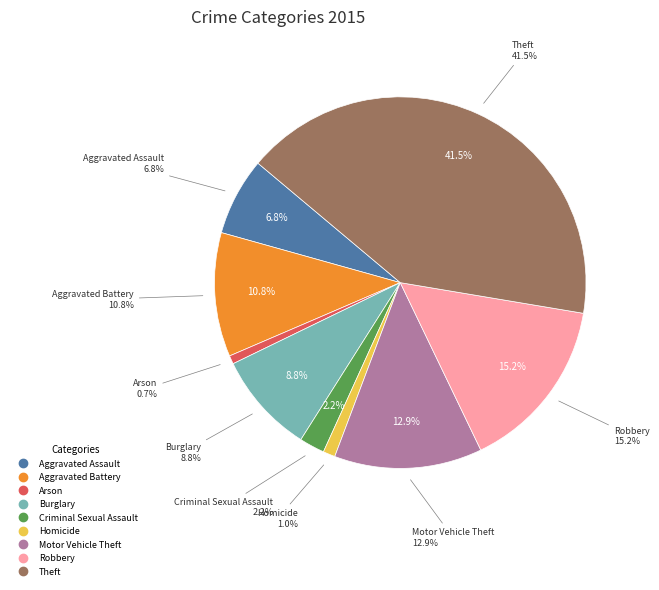

What percentage is NOT represented by Robbery?

84.8%